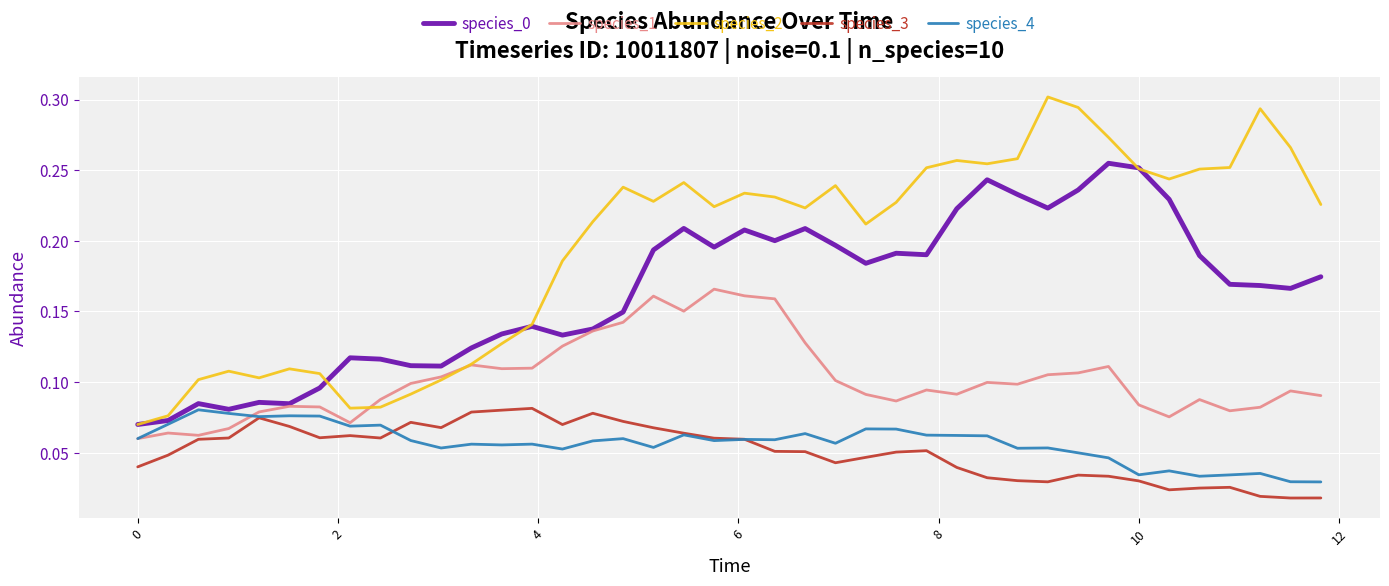

True or false: species_0 and species_3 cross at least once.

False